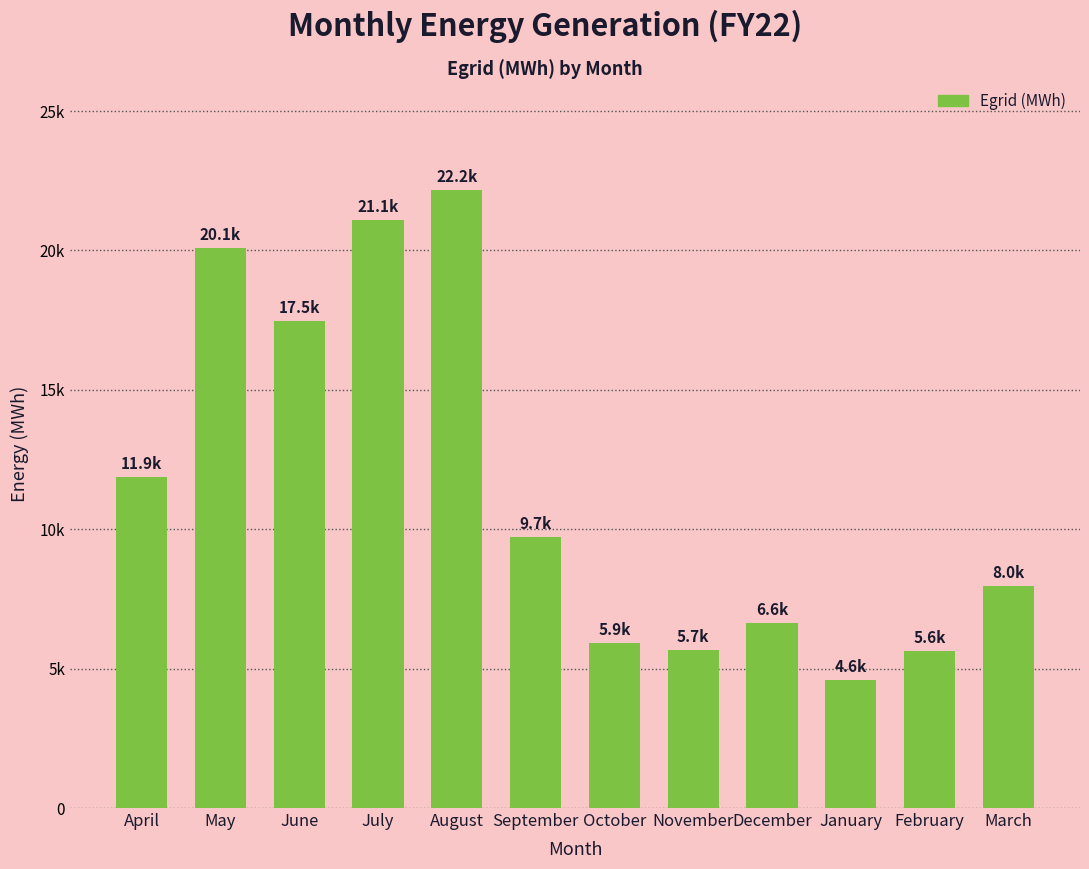

Does the chart contain any negative values?

No